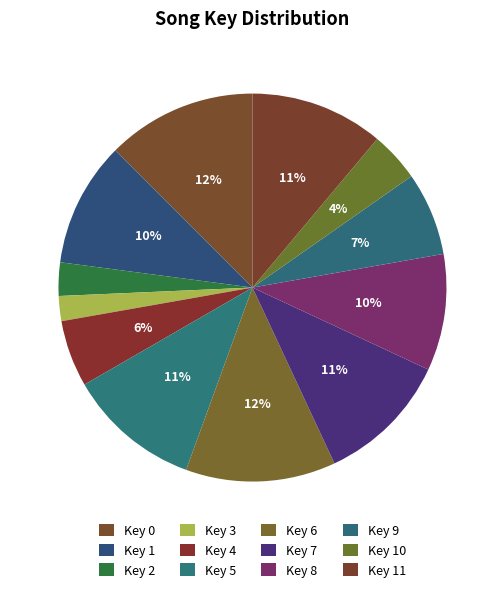

What percentage is the Key 7 slice, to the nearest percent?

11%